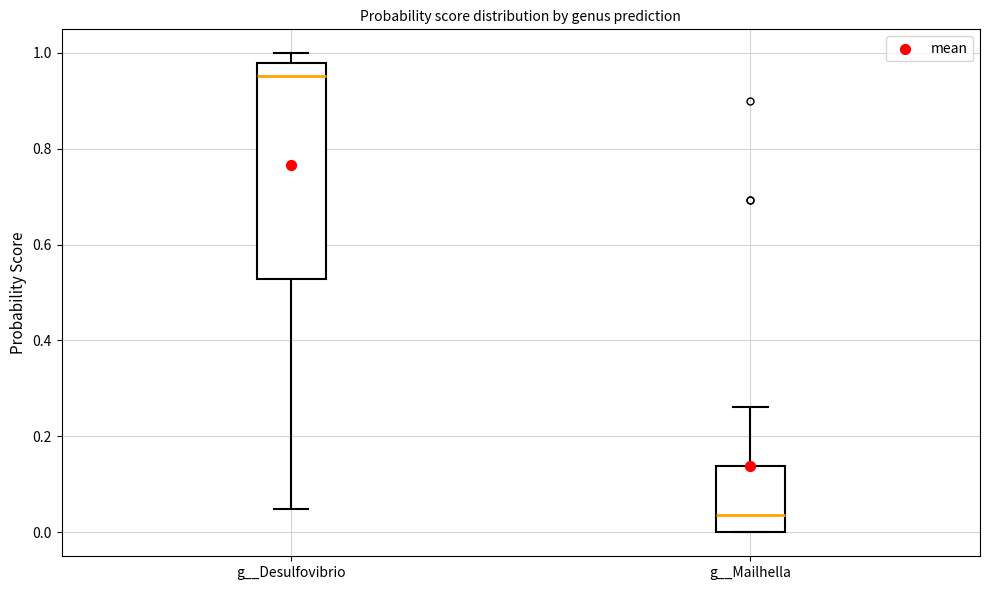

Which box's median line is the highest?

g__Desulfovibrio